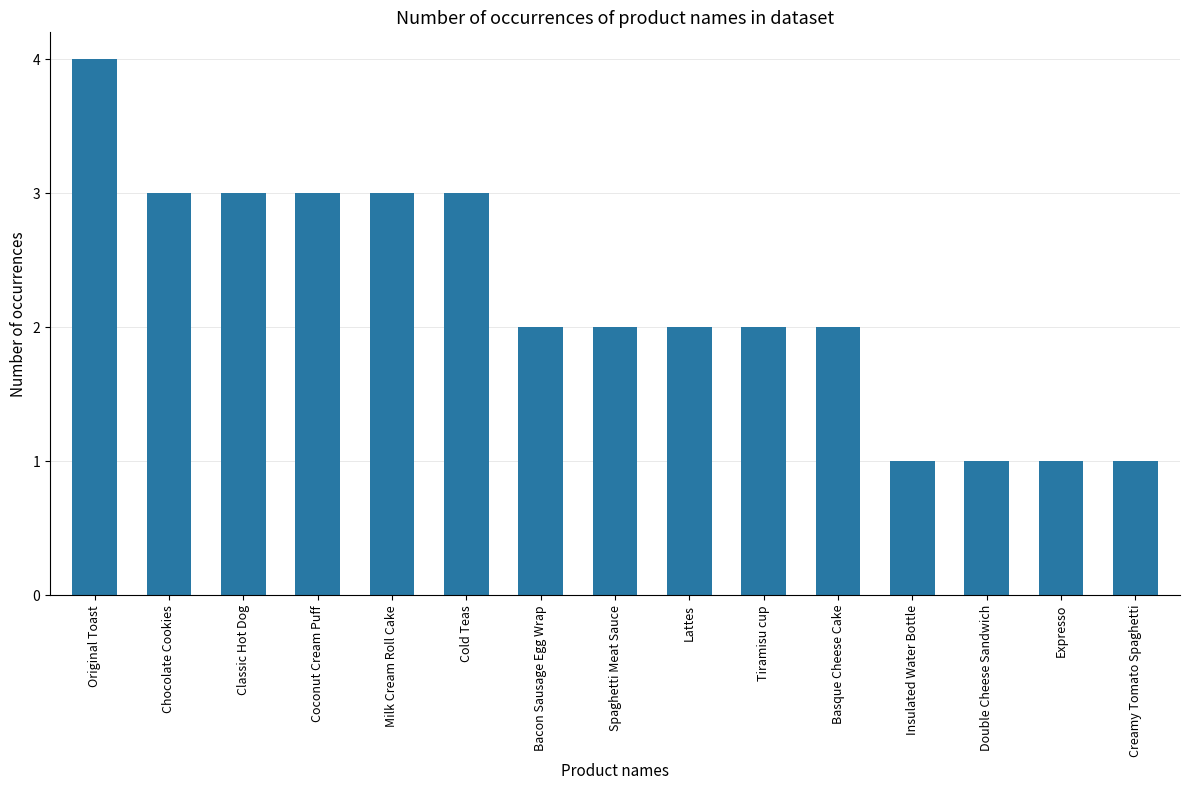

At which label does the data first exceed 2?

Original Toast